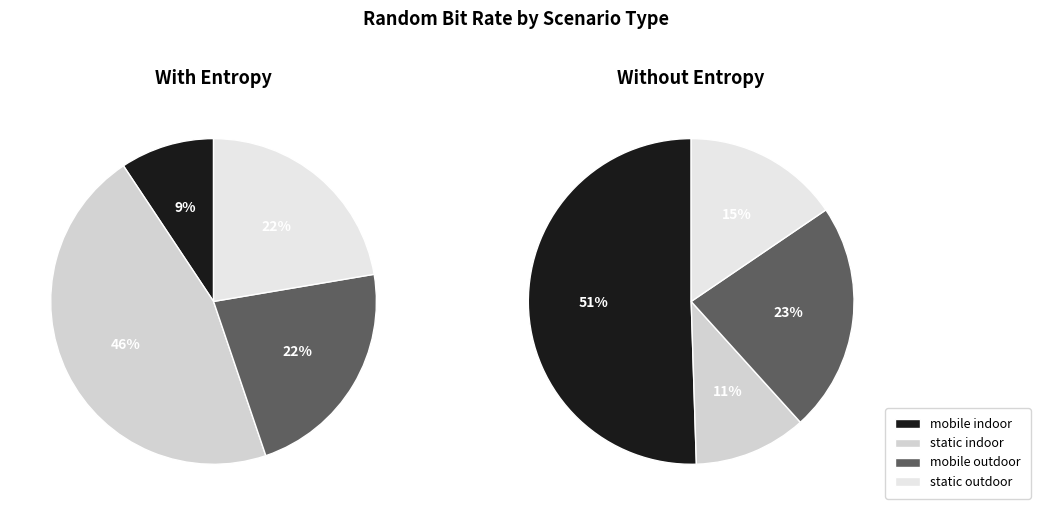

The mobile_indoor_with_entropy slice represents 17% of the pie. True or false?

False